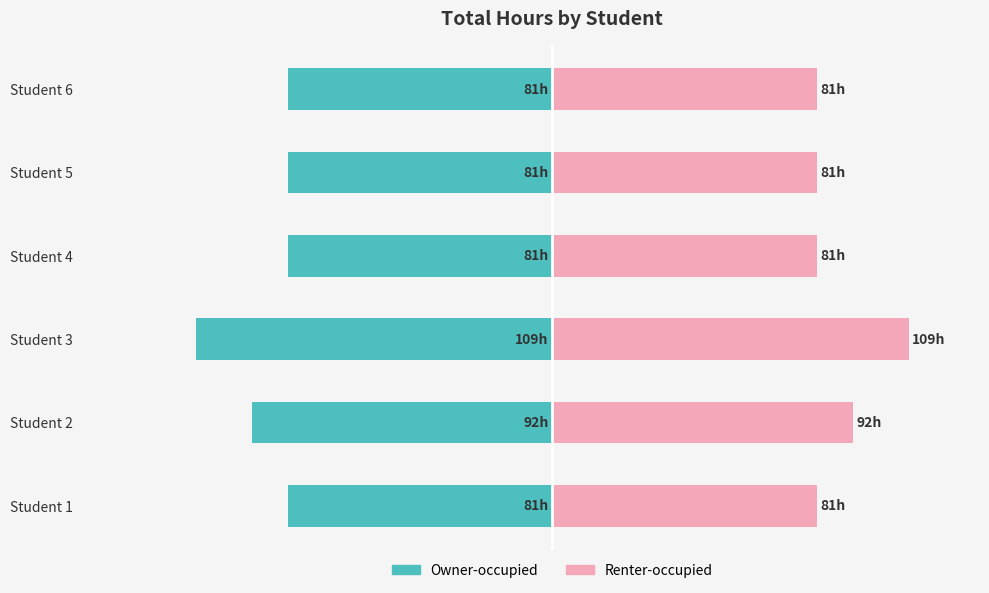

How many groups of bars are there?

6